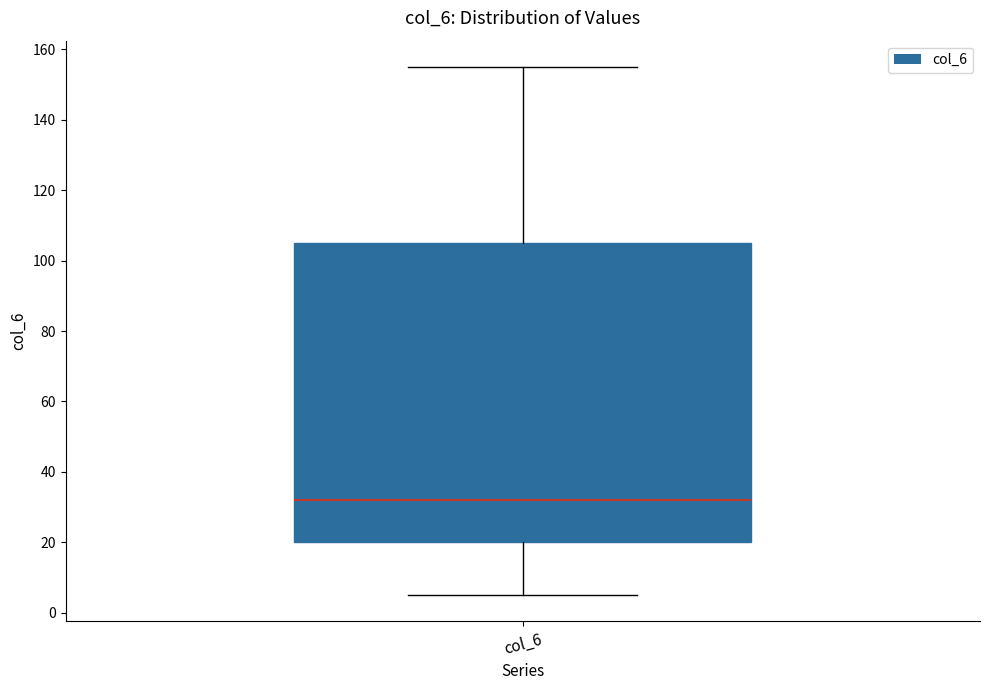

Read this box plot against the y-axis: the position of the median line, the range covered by the box, and the ends of both whiskers. The values are not printed on the chart, so give them approximately, as read against the axis.

median 32, box 20 to 106, whiskers 6 to 156